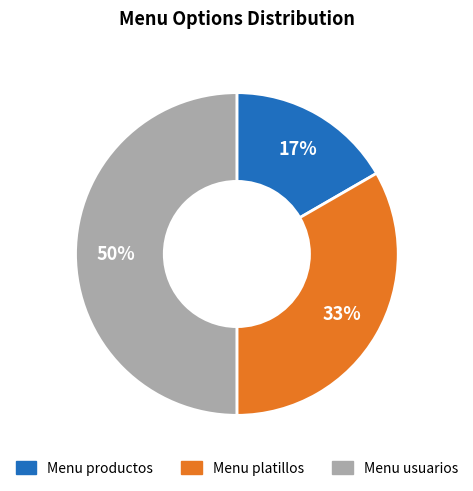

To the nearest percent, what percentage of the pie is Menu platillos?

33%